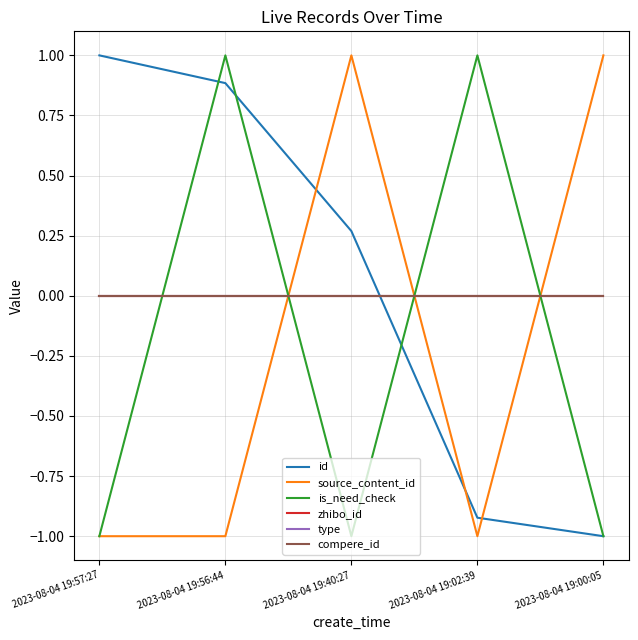

Which series has the largest total across all categories?

id